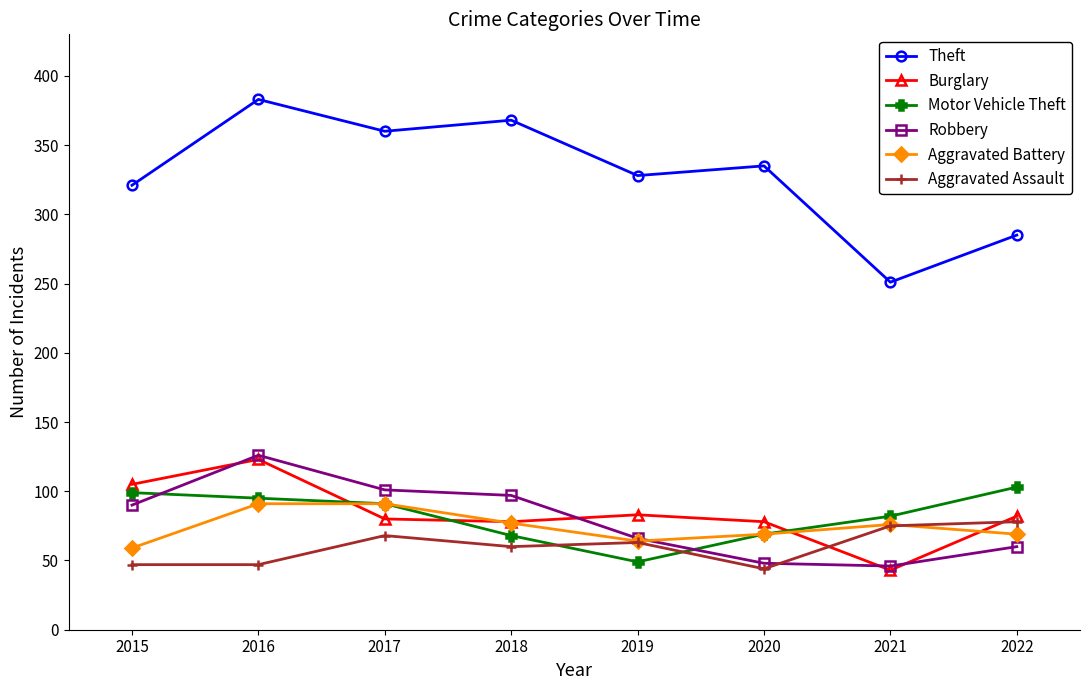

Which series has the largest total across all categories?

Theft